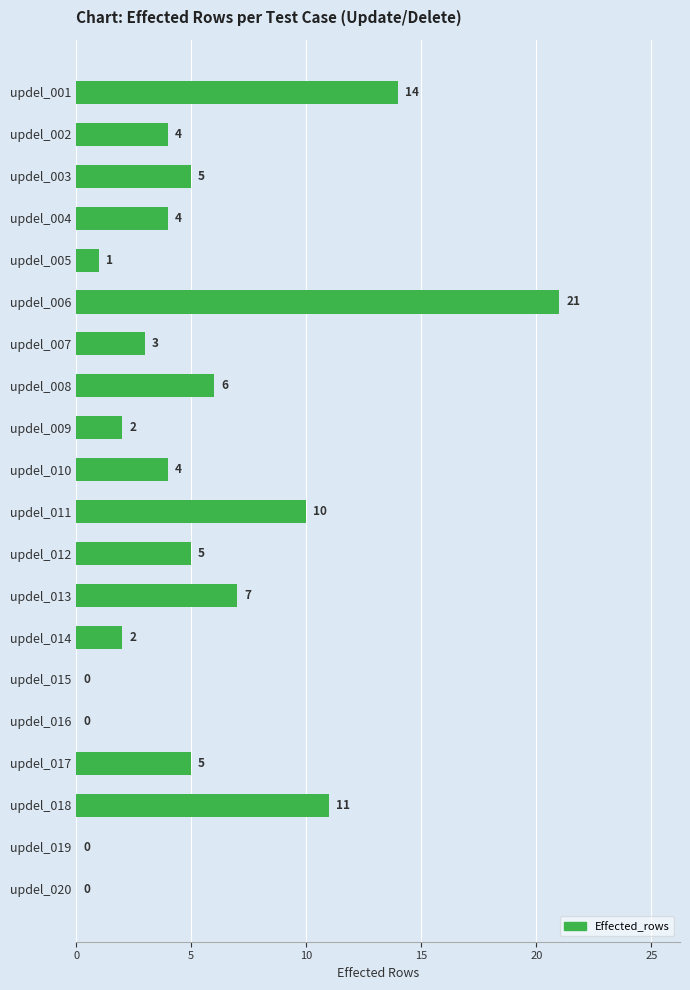

What is the greatest value displayed?

21